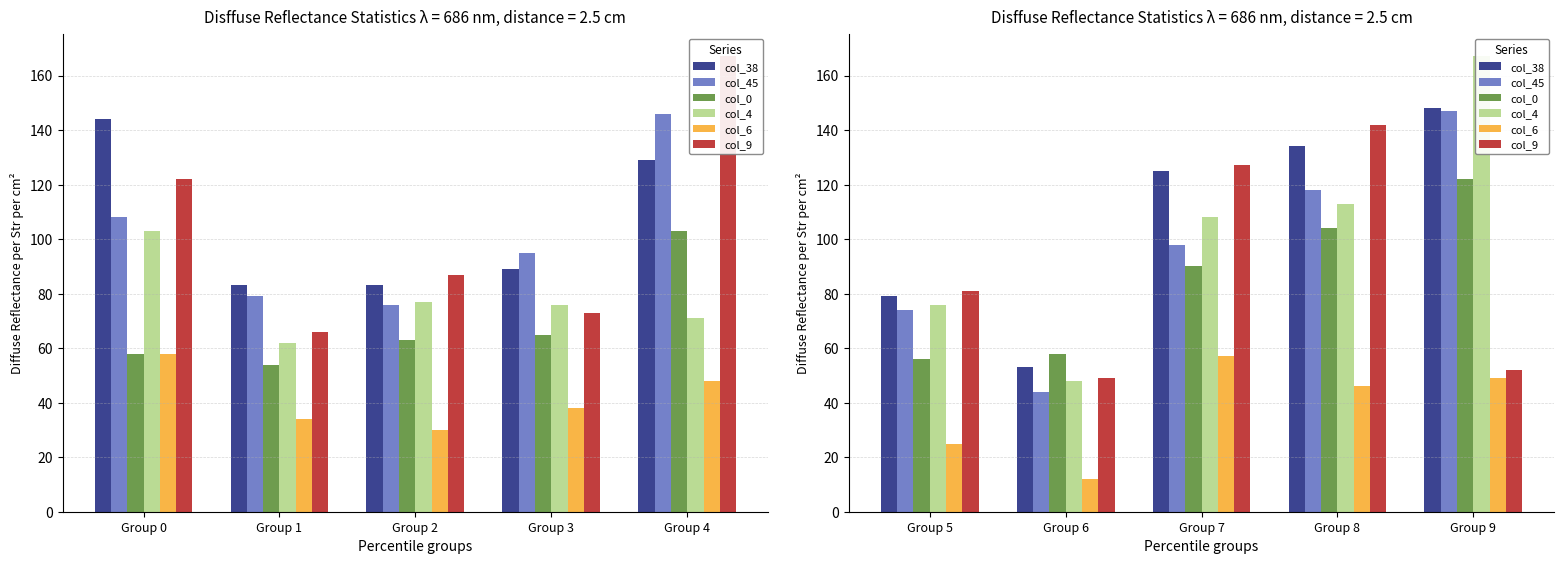

What is the approximate value of col_4 at Group 5, to the nearest 50?

100